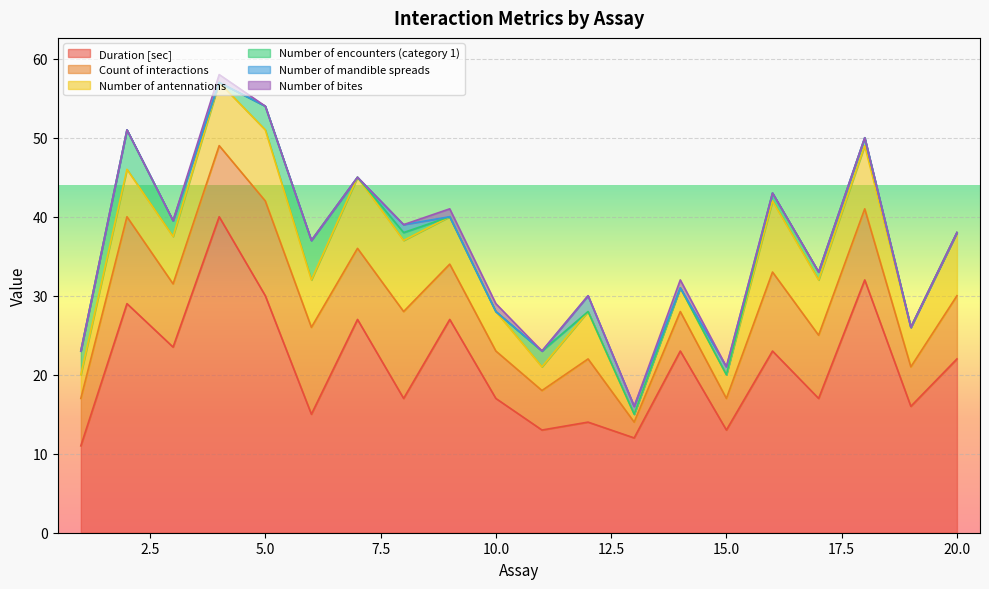

What is the sum of the Duration [sec] values at 5 and 10?

47.0